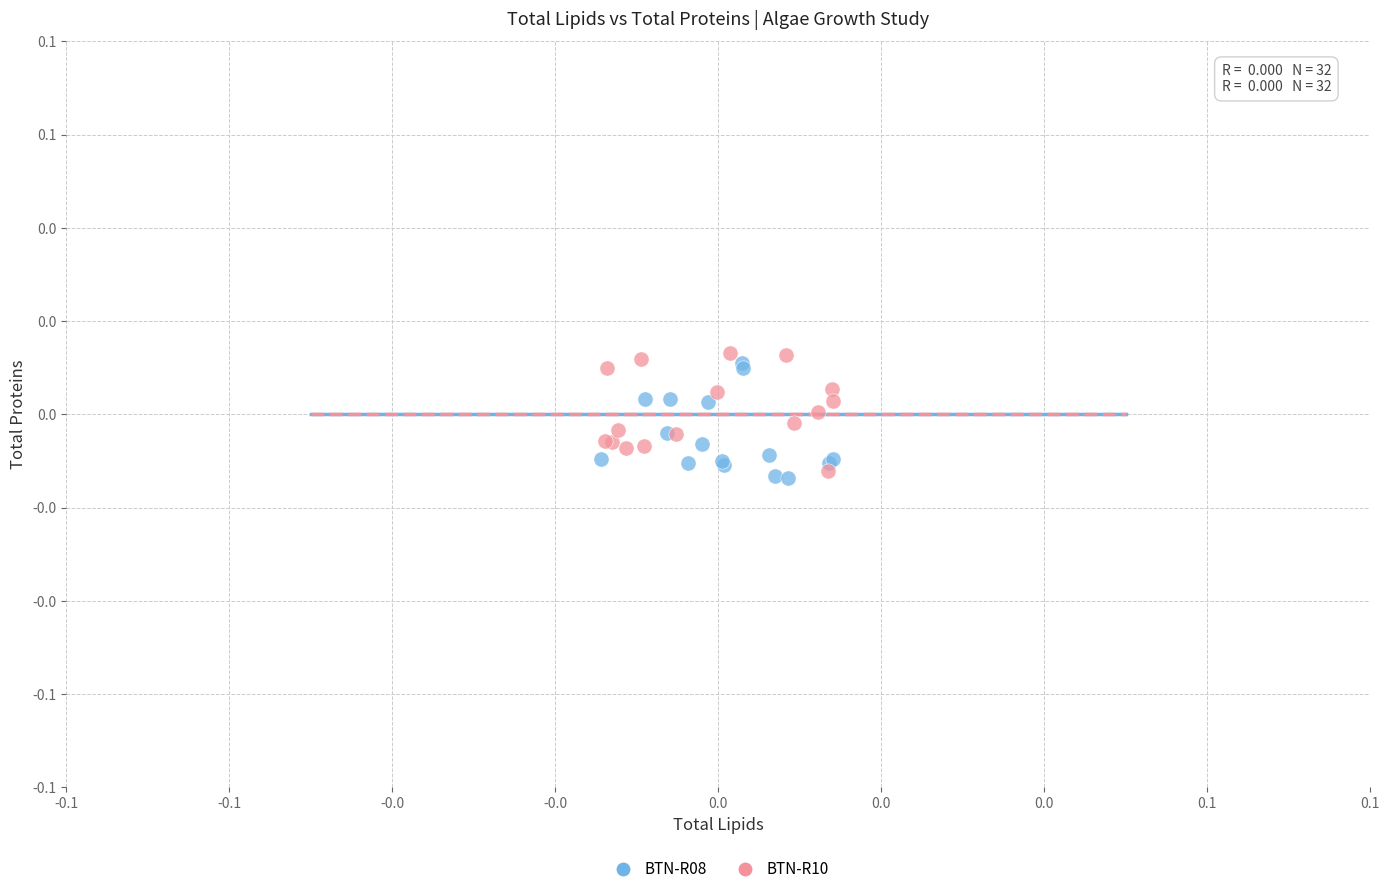

What are all the series names shown in the legend?

BTN-R08, BTN-R10